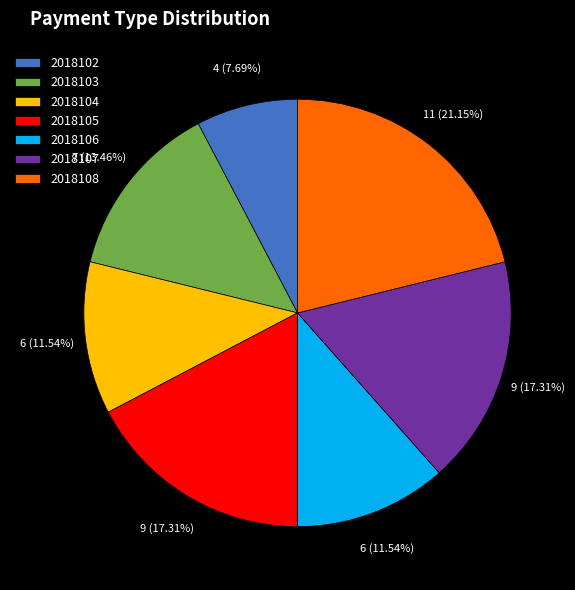

What percentage is the 2018106 slice, to the nearest percent?

12%